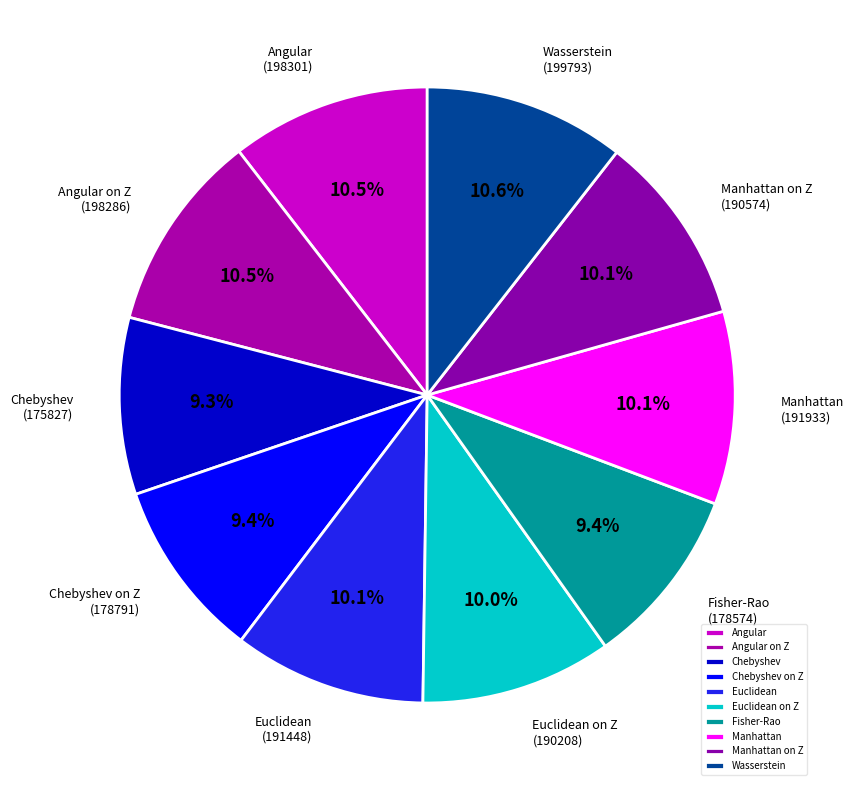

Does Manhattan on Z account for over 50% of the chart?

No